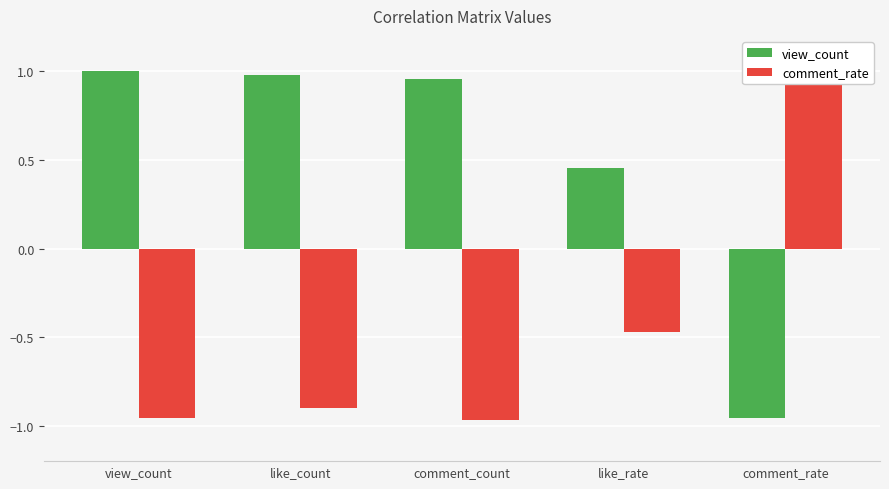

What is the difference between the maximum and minimum values in the comment_rate series?

2.0